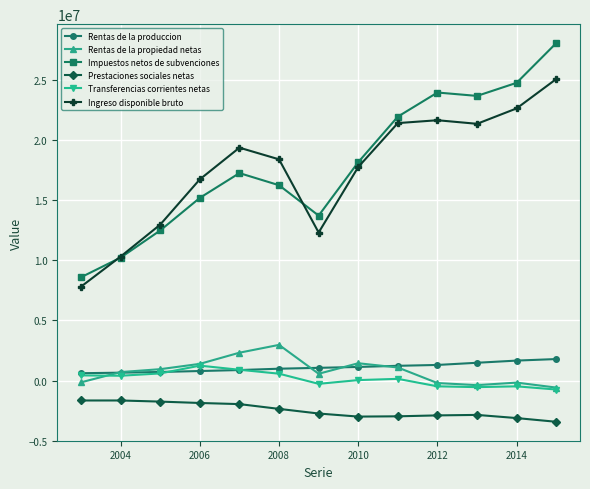

True or false: Impuestos netos de subvenciones and Rentas de la produccion intersect in this chart.

False